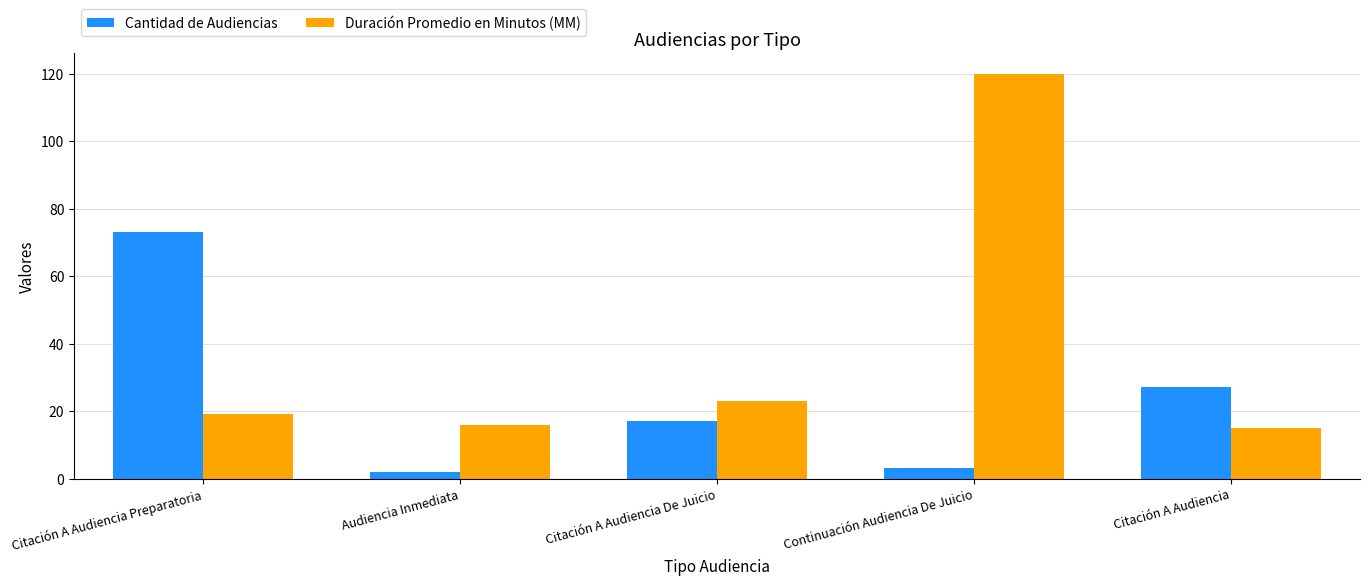

What is the lowest value of the Duración Promedio en Minutos (MM) series?

15